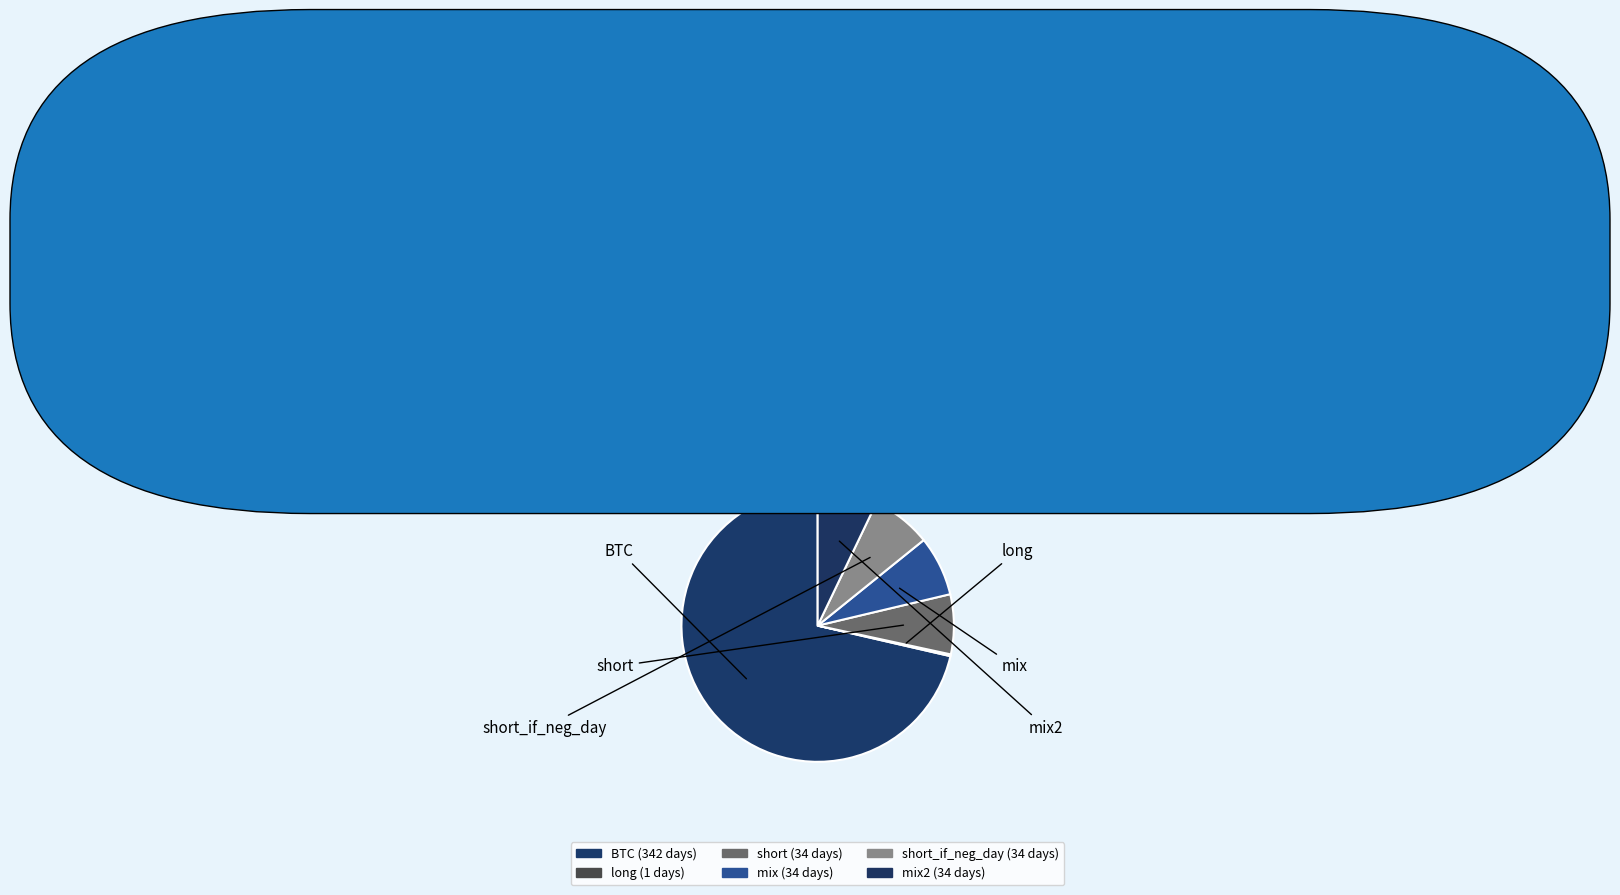

The long slice represents 0% of the pie. True or false?

True